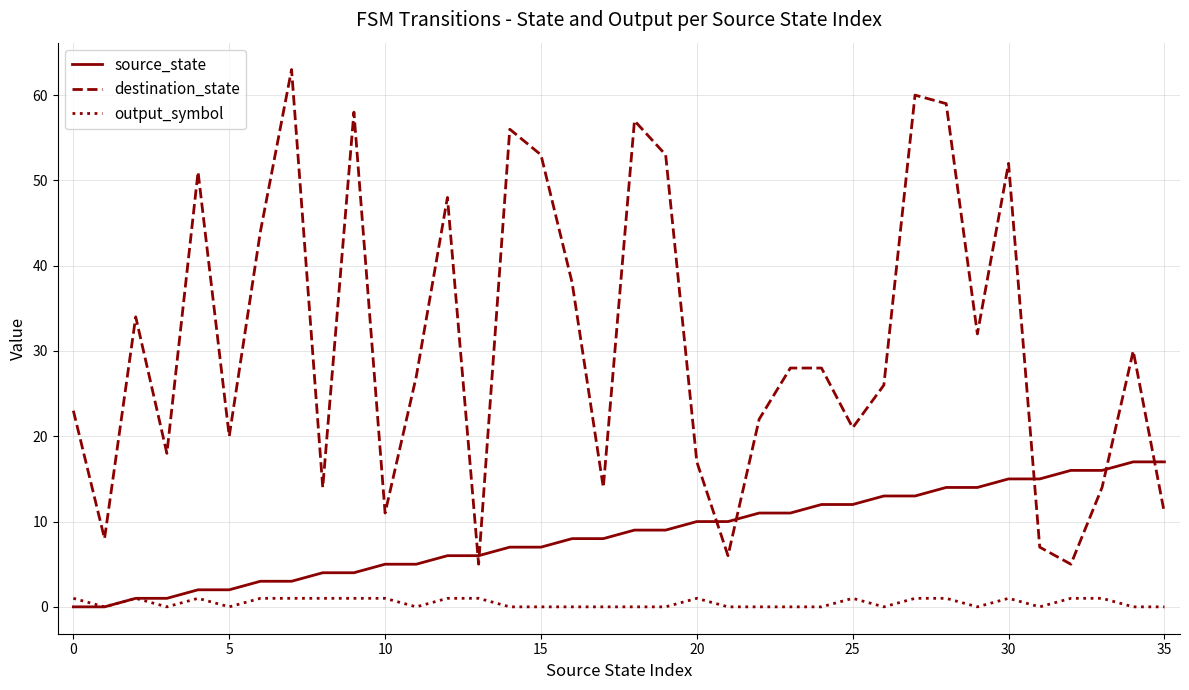

True or false: source_state and destination_state intersect in this chart.

True